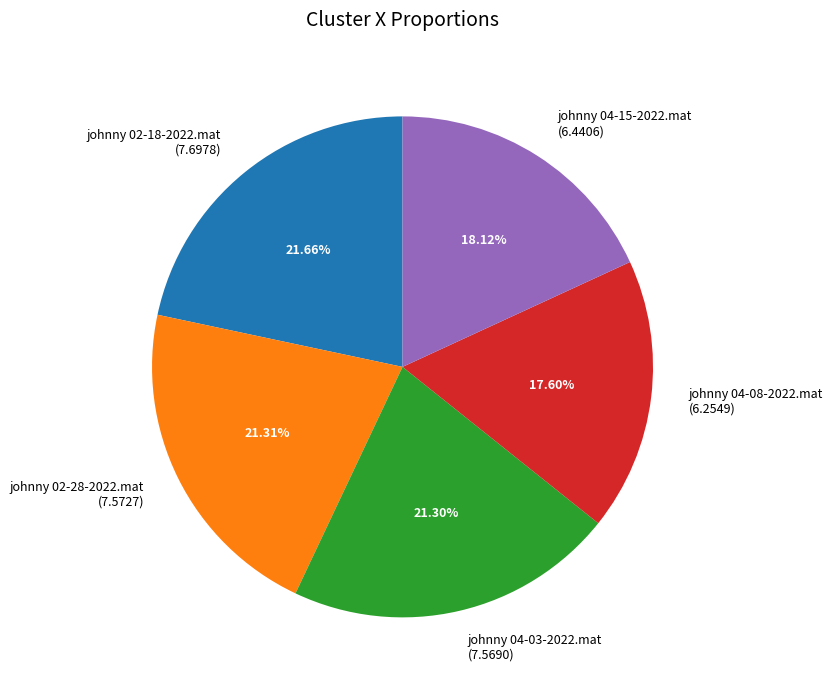

Does johnny 02-28-2022.mat represent more than half of the total?

No